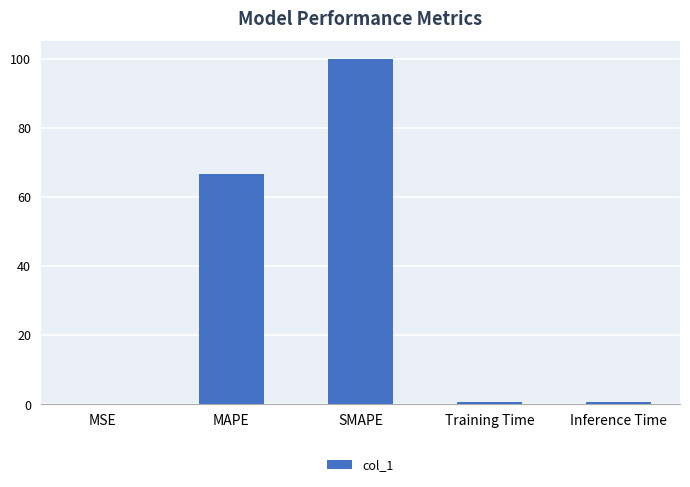

Where is the data nearest to the value 50?

MAPE